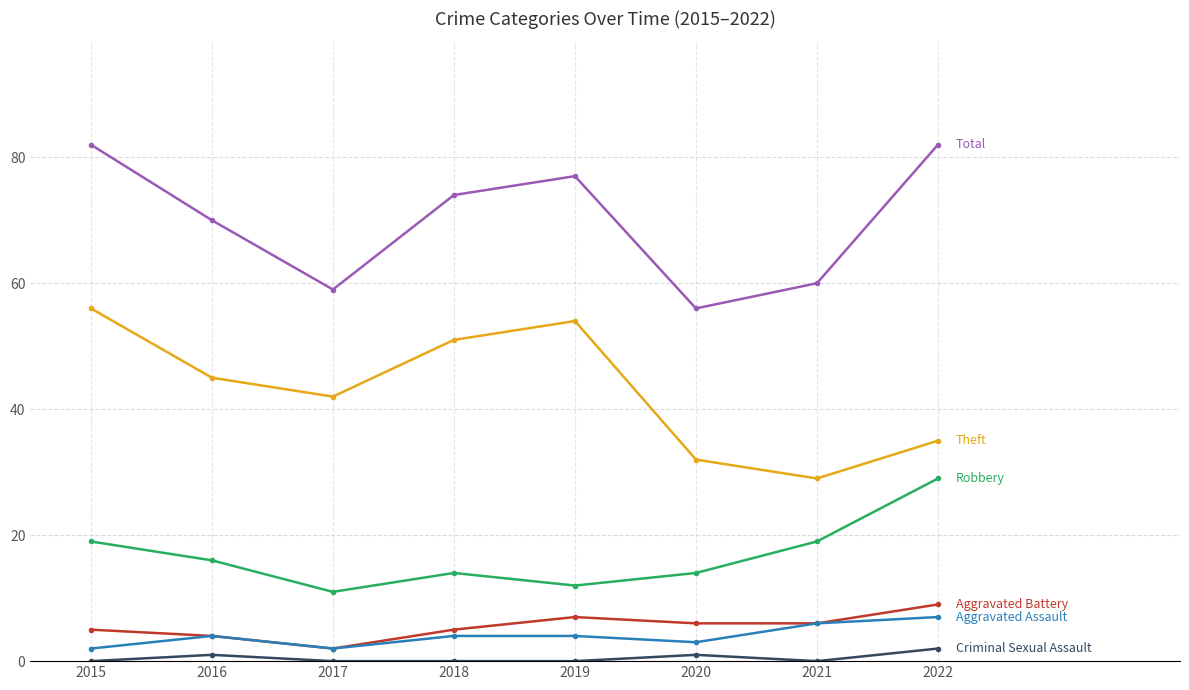

What is the difference between the highest and lowest values at 2015?

82